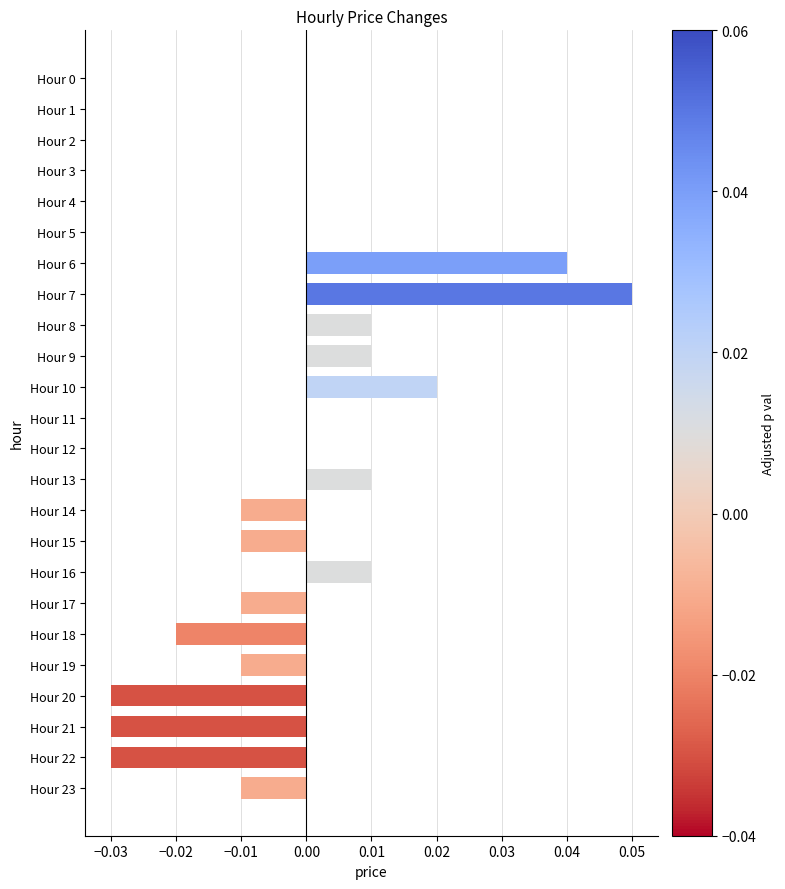

Which category has the highest value across all series?

Hour 7